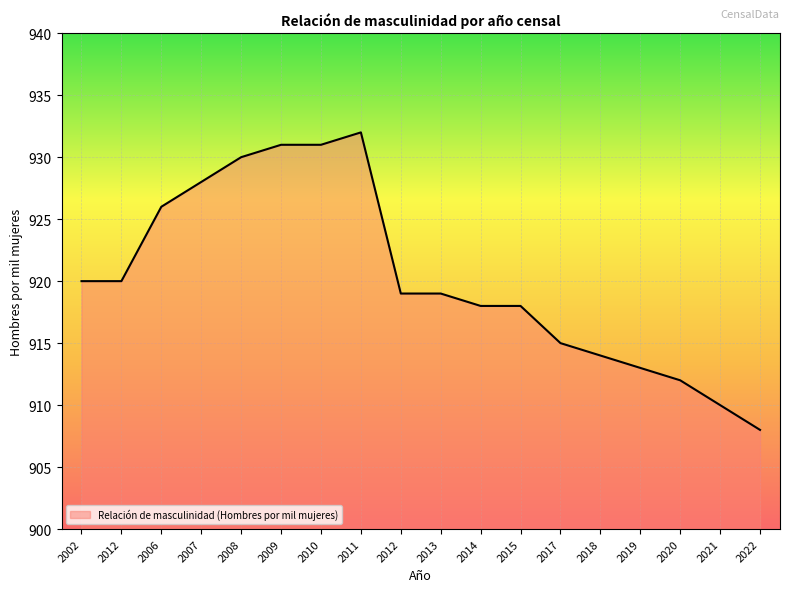

Read the value at 2002.

920